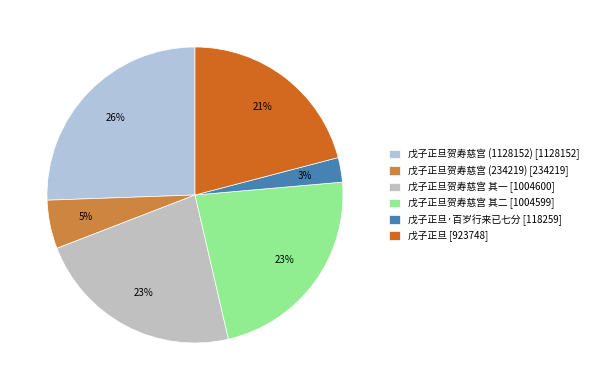

Which category has the smallest portion of the pie?

戊子正旦·百岁行来已七分 [118259]